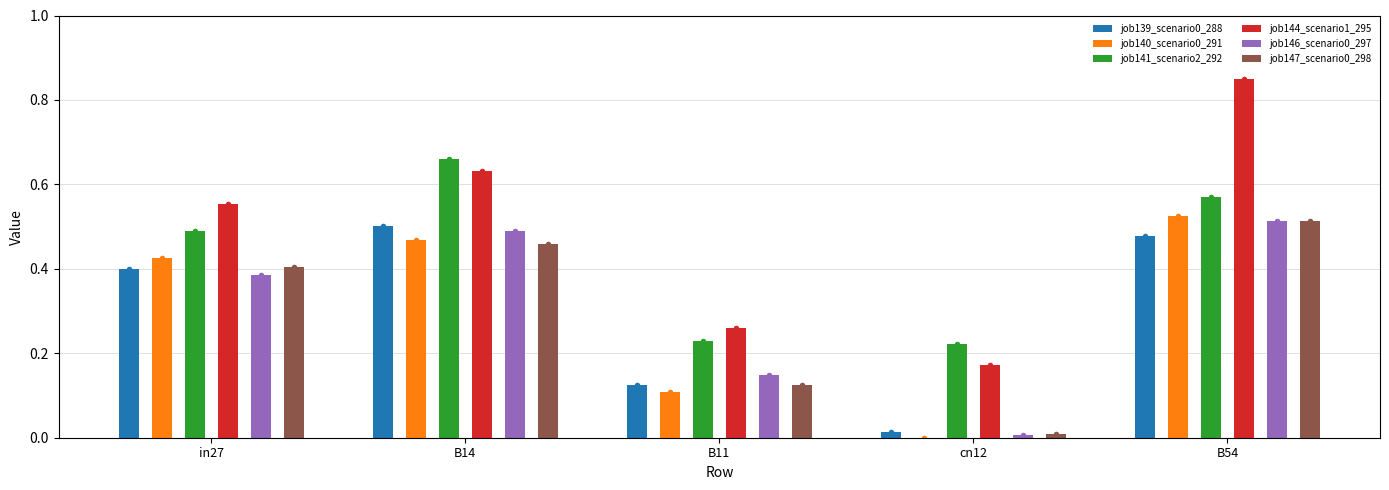

Reading left to right, what are all the values shown in this chart?

job139_scenario0_288: 0.4	0.5	0.1	0.0	0.5
job140_scenario0_291: 0.4	0.5	0.1	0.0	0.5
job141_scenario2_292: 0.5	0.7	0.2	0.2	0.6
job144_scenario1_295: 0.6	0.6	0.3	0.2	0.8
job146_scenario0_297: 0.4	0.5	0.1	0.0	0.5
job147_scenario0_298: 0.4	0.5	0.1	0.0	0.5